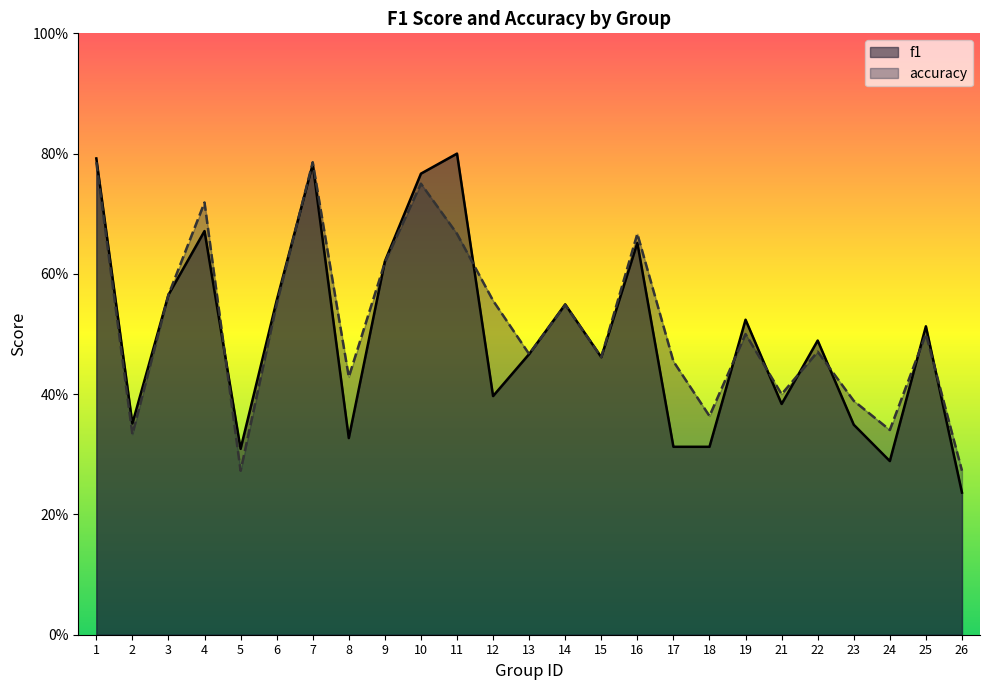

Between 11 and 16, which series saw the biggest shift?

f1